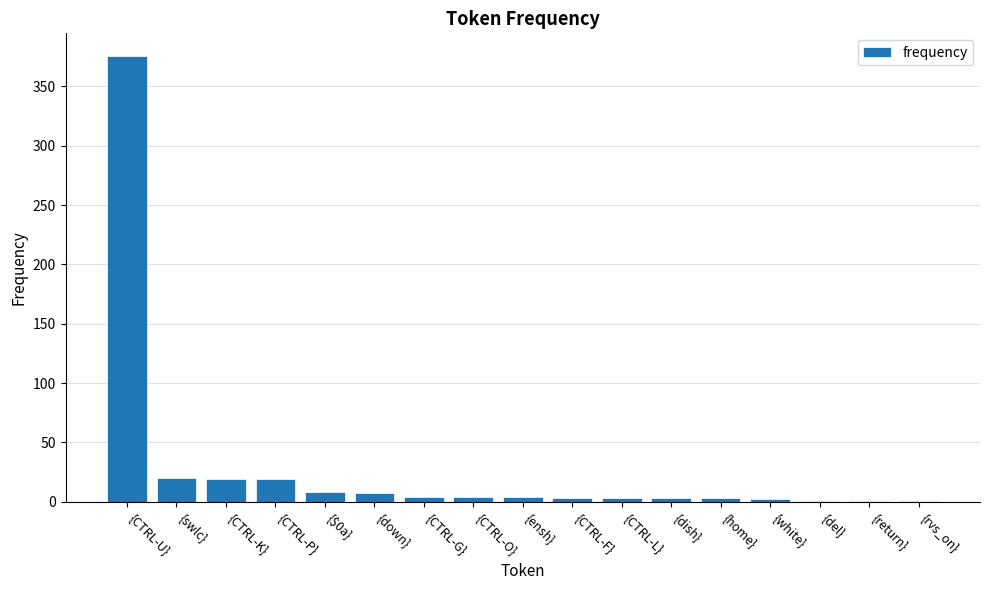

What is the sum of all values?

478